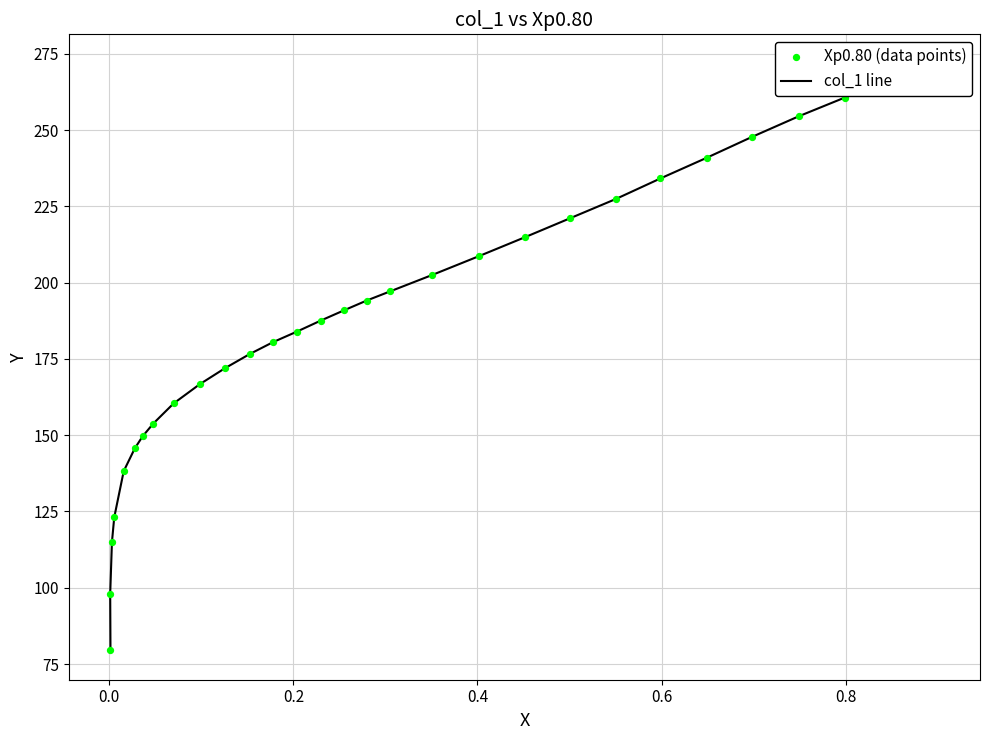

What are all the series names shown in the legend?

col_1 line, Xp0.80 (data points)